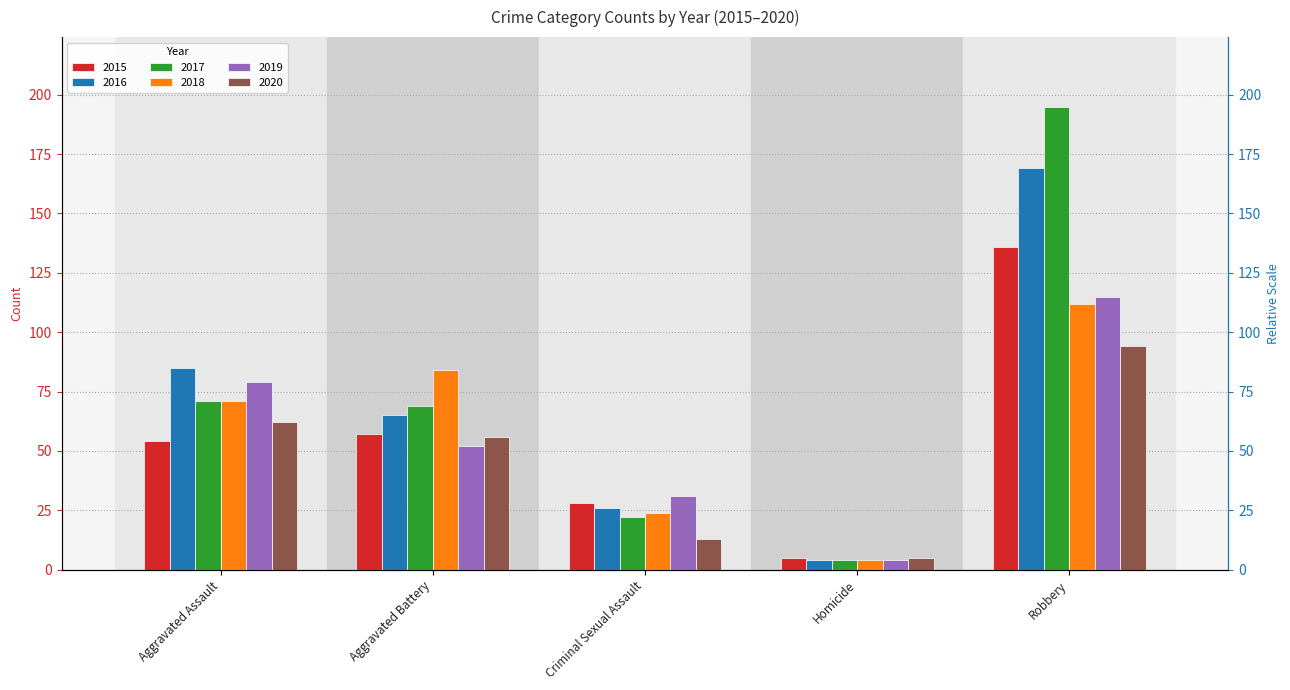

Which series has the largest total across all categories?

2017